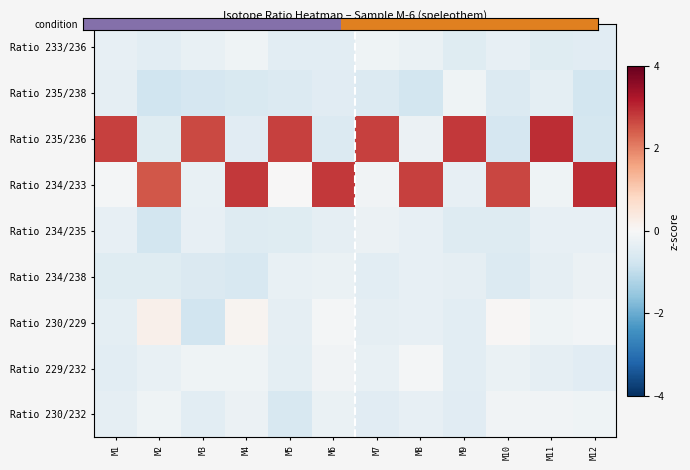

What is the total value across all series at M2?

-0.3